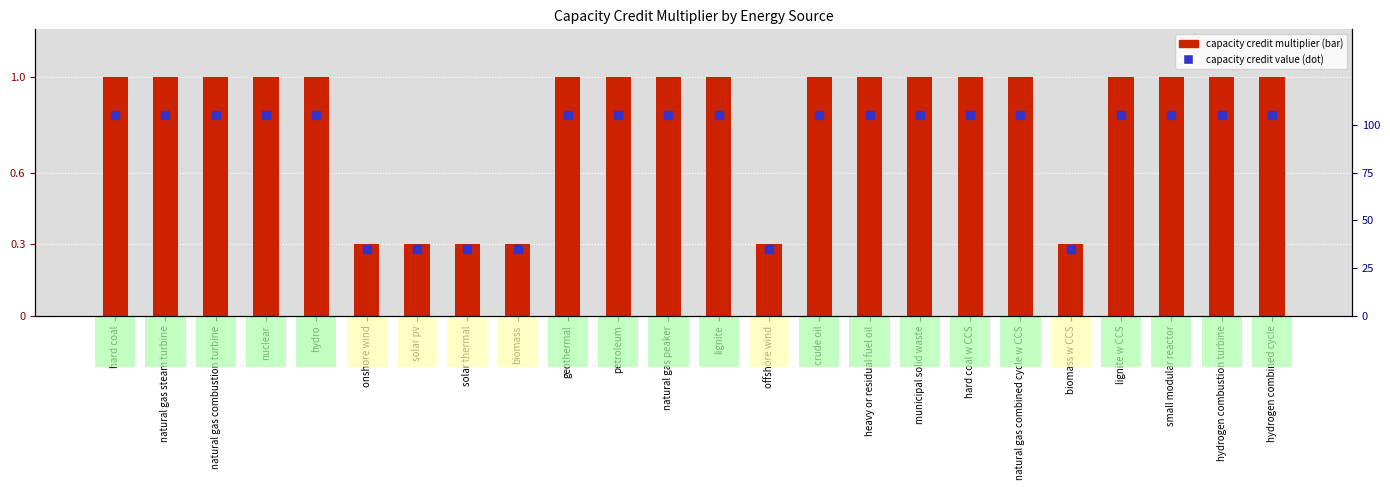

Which series reaches the maximum Y coordinate?

capacity credit (dot)